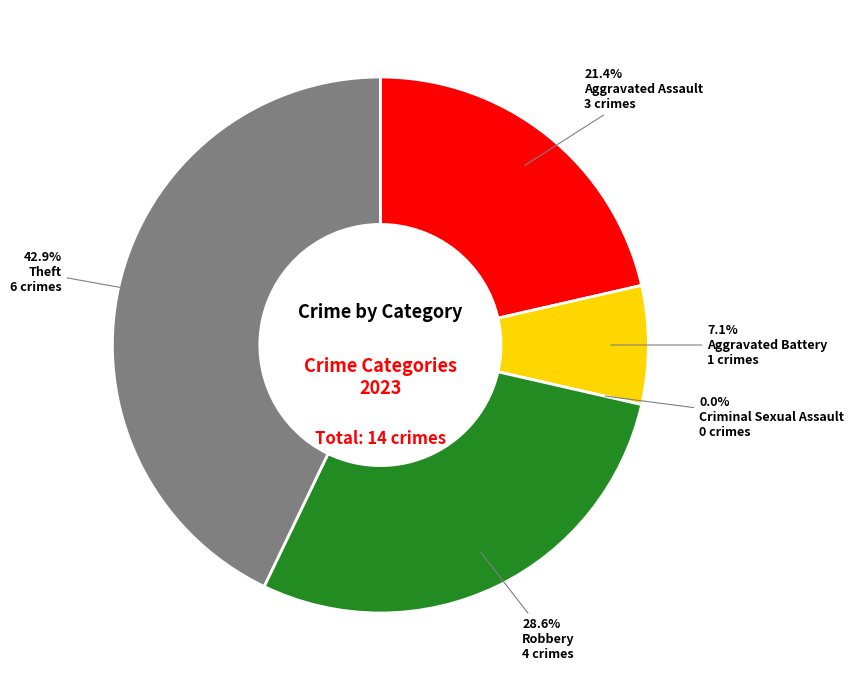

To the nearest percent, what portion does Aggravated Battery represent?

7%